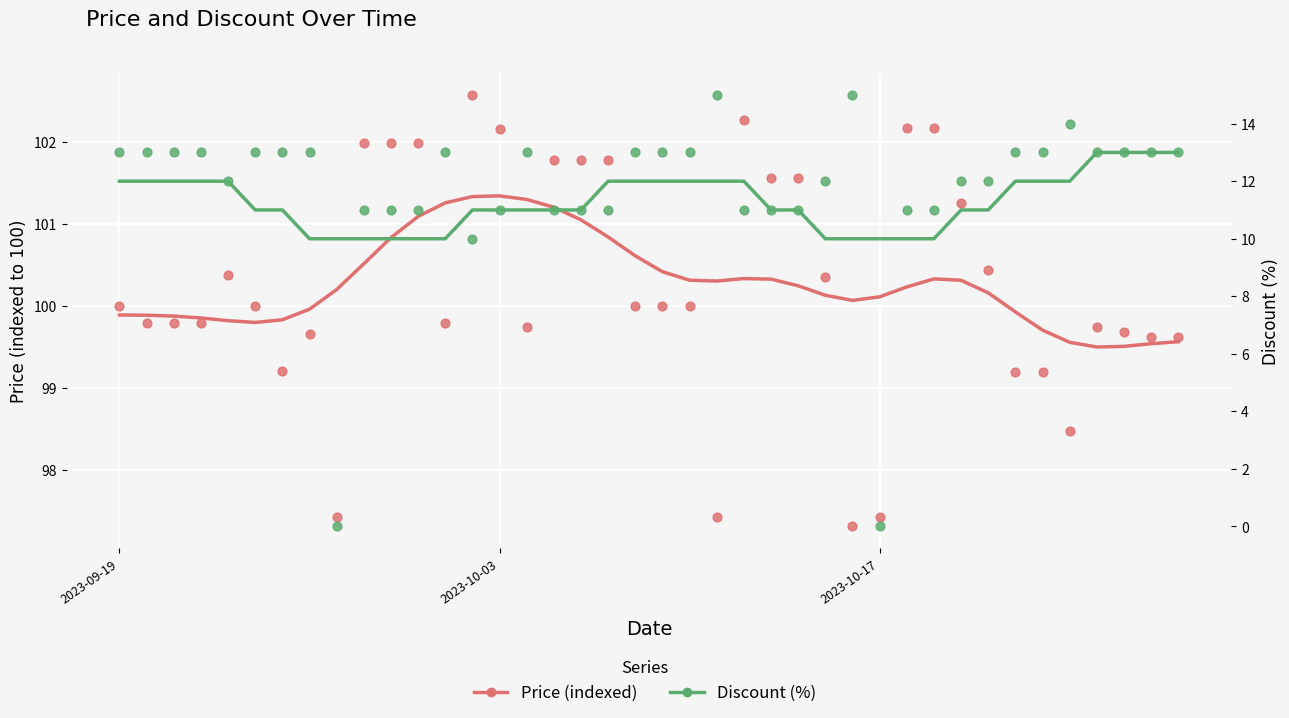

Which series has the largest total across all categories?

Price (indexed)